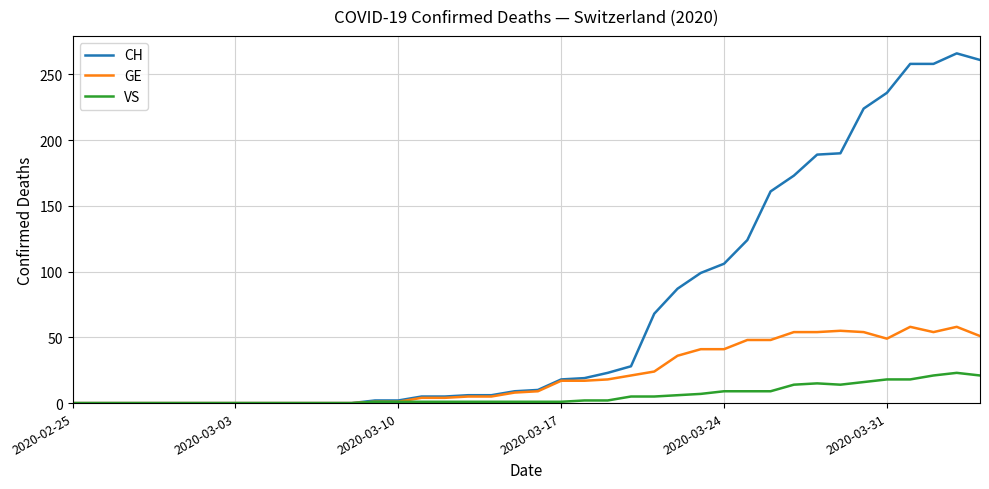

List the series in order of their peak value, lowest first.

VS, GE, CH